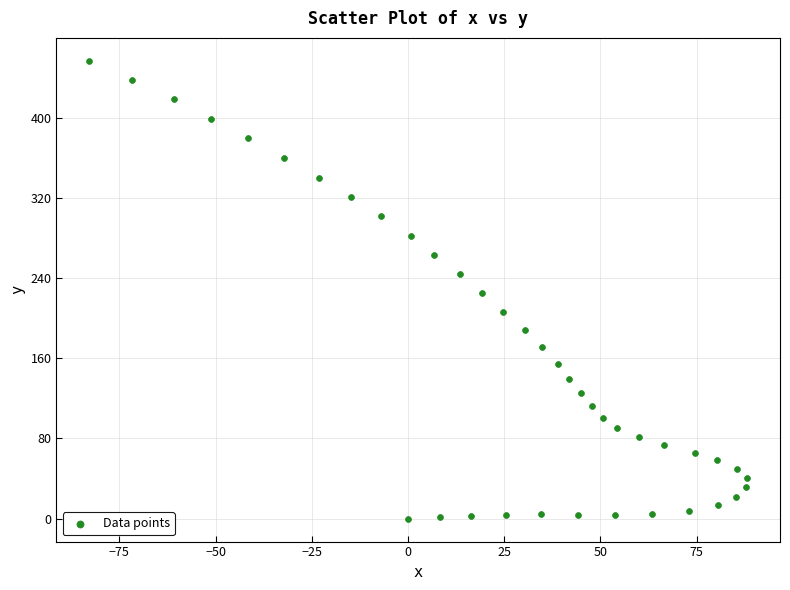

What is the range of Y values (max minus min)?

456.6